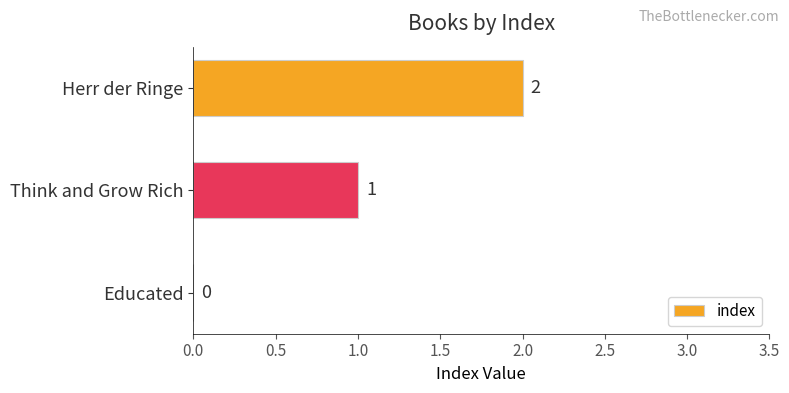

At which category does the chart reach its peak across all series?

Herr der Ringe